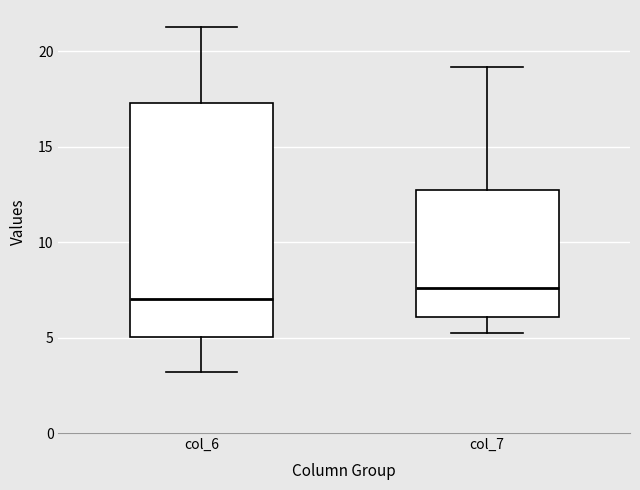

Comparing the boxes themselves (not the whiskers), which one is the tallest?

col_6